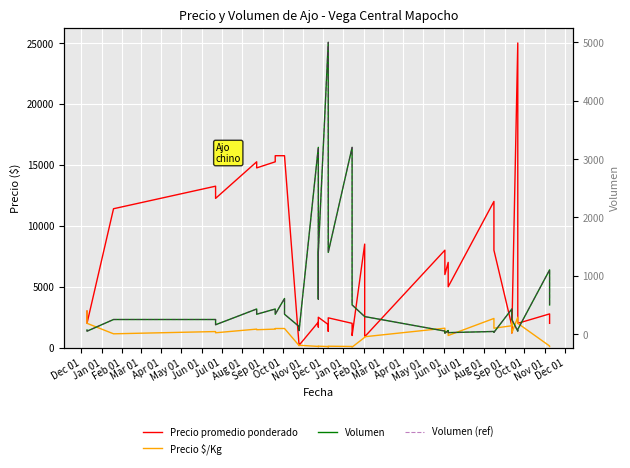

How many values in the Precio $/Kg series exceed 1225?

19